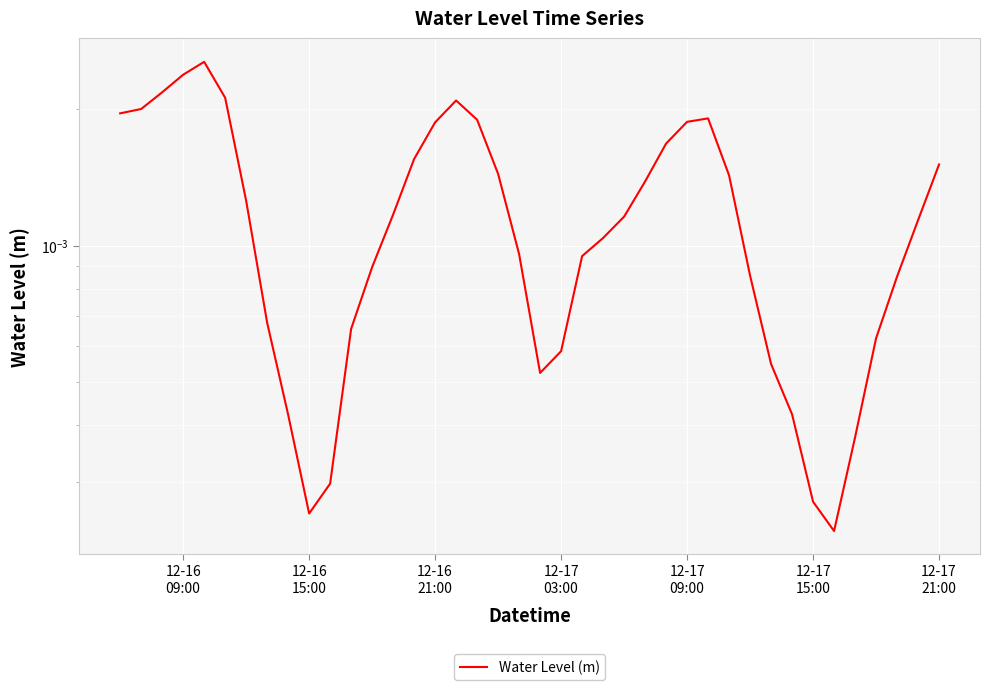

How many interior local peaks (higher than both neighbors) does the data have?

3